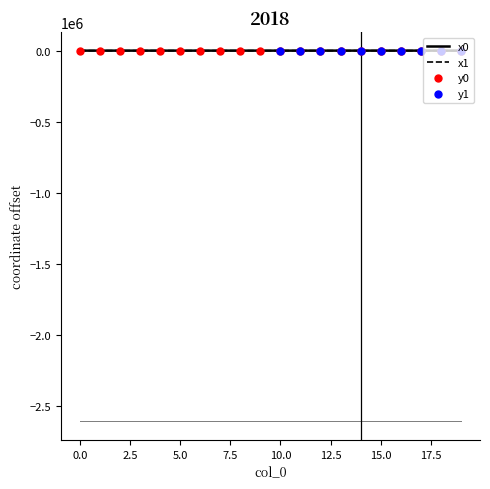

What is the total value across all series at 2?

5.7